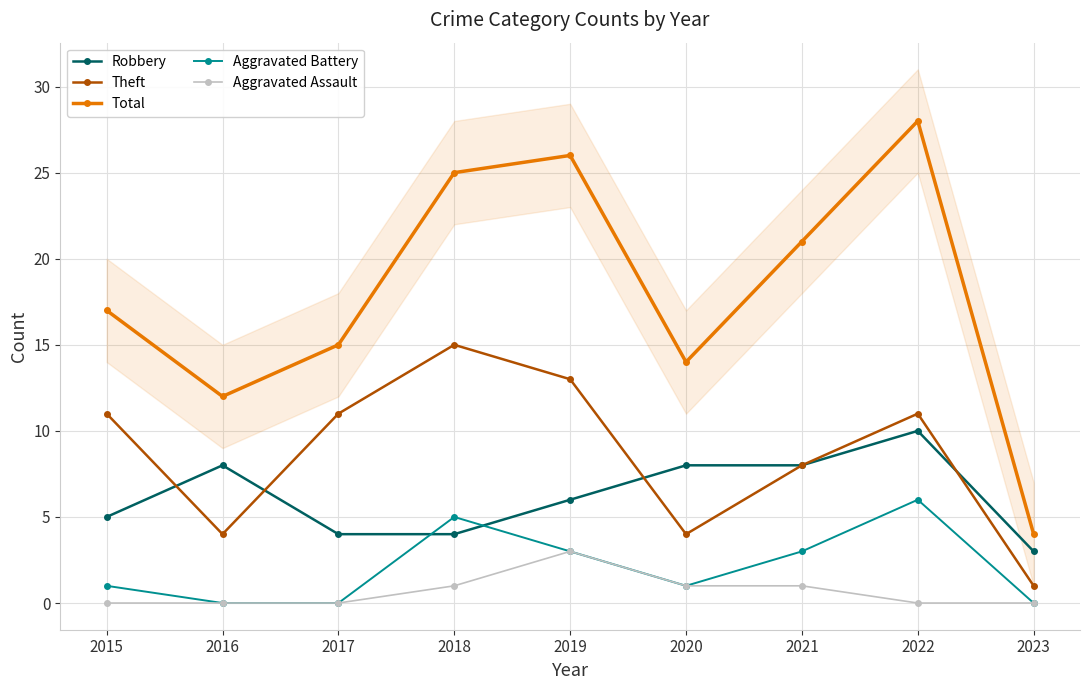

What are all the series names shown in the legend?

Robbery, Theft, Total, Aggravated Battery, Aggravated Assault